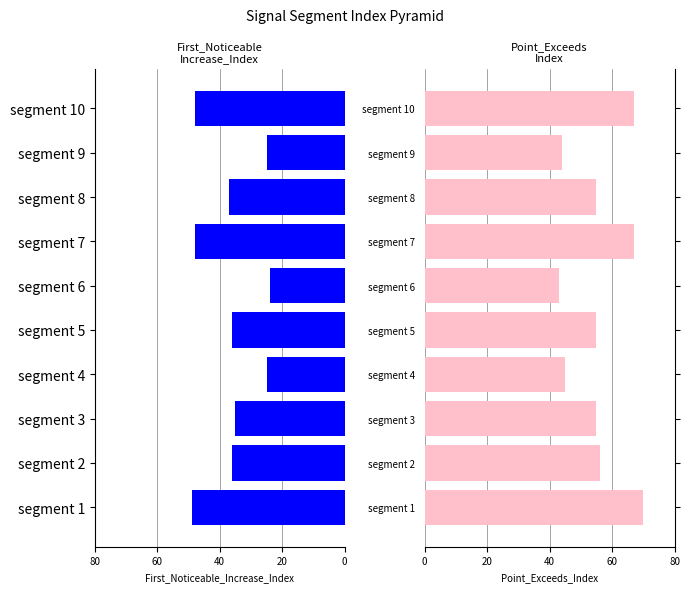

What is the difference between the maximum and minimum values in the Point_Exceeds_Index series?

27